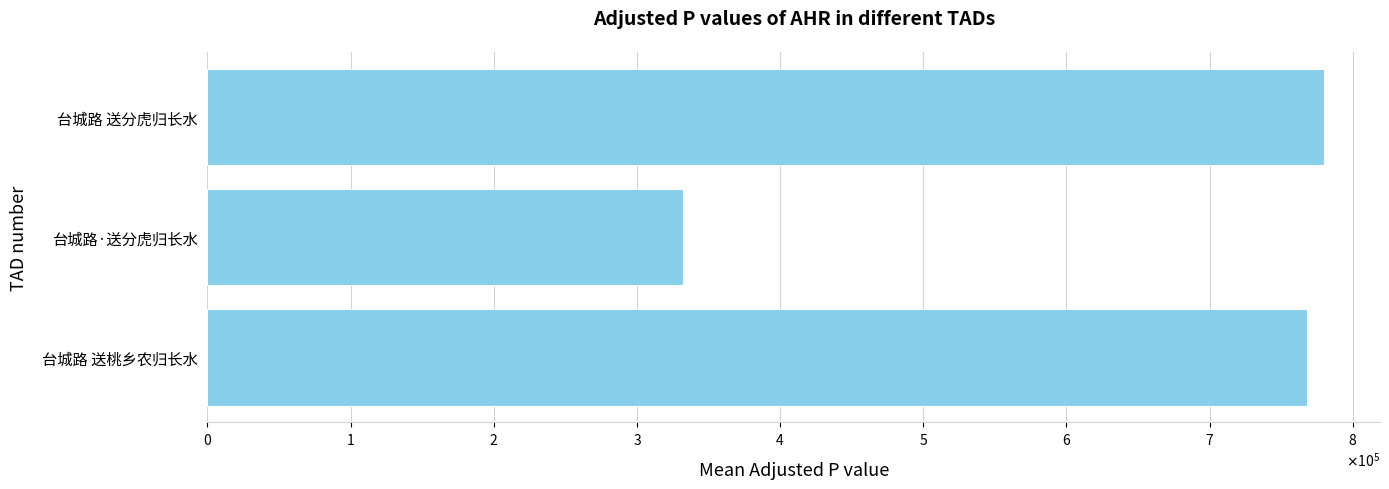

Does the chart contain any negative values?

No